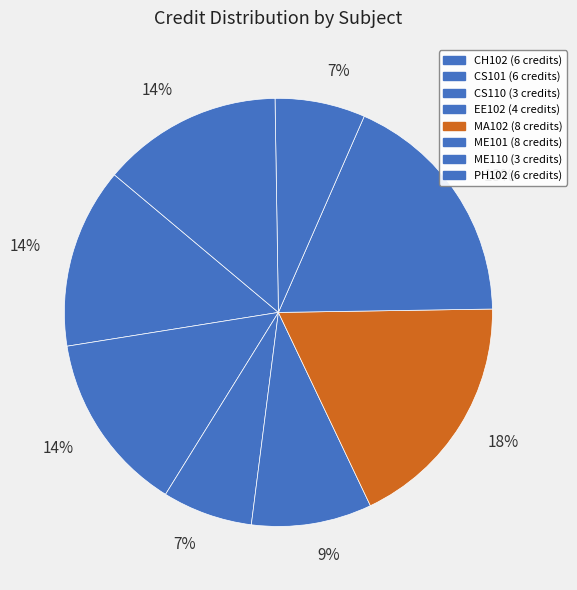

Is there any slice that represents more than half of the pie?

No